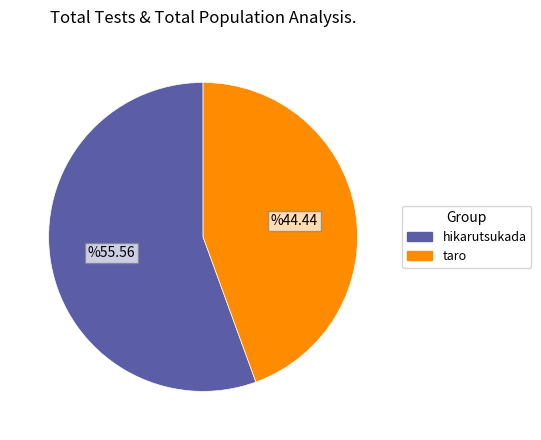

Does any single category account for the majority?

Yes